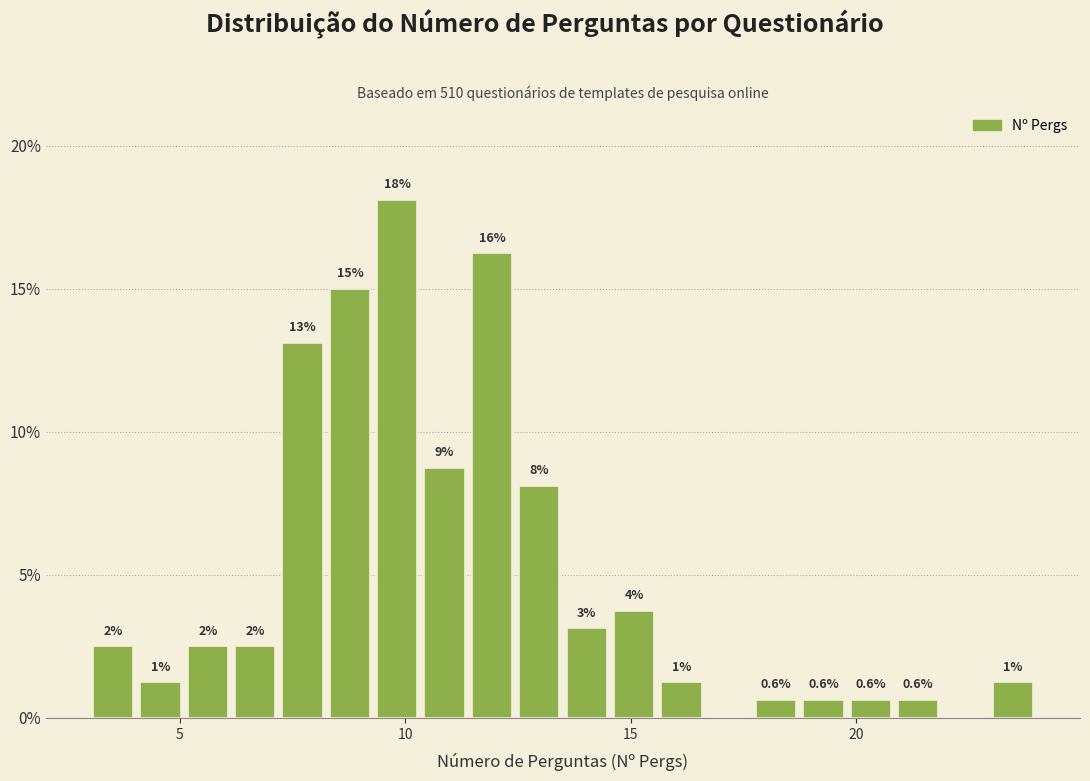

Read against the x-axis, roughly where is the centre of the tallest bar?

10.0